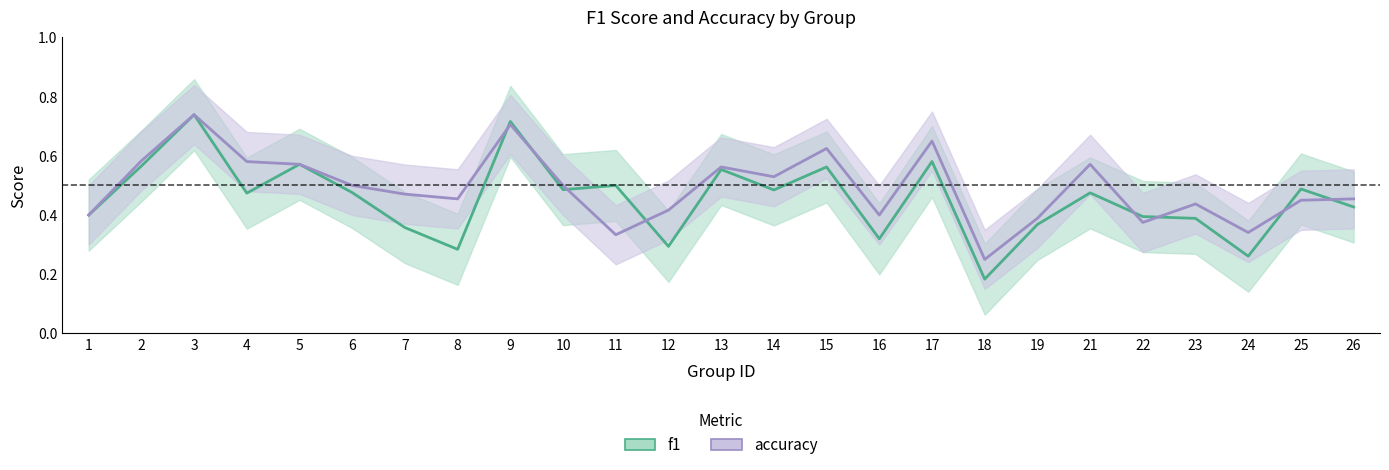

Rank the series by their maximum value, from lowest to highest.

f1, accuracy